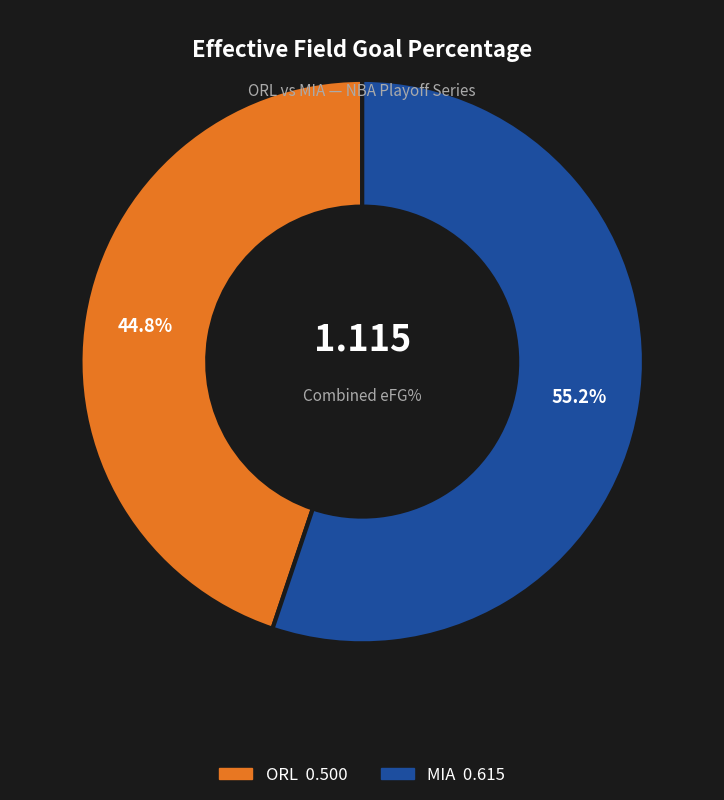

Which slice represents more than half of the pie?

MIA